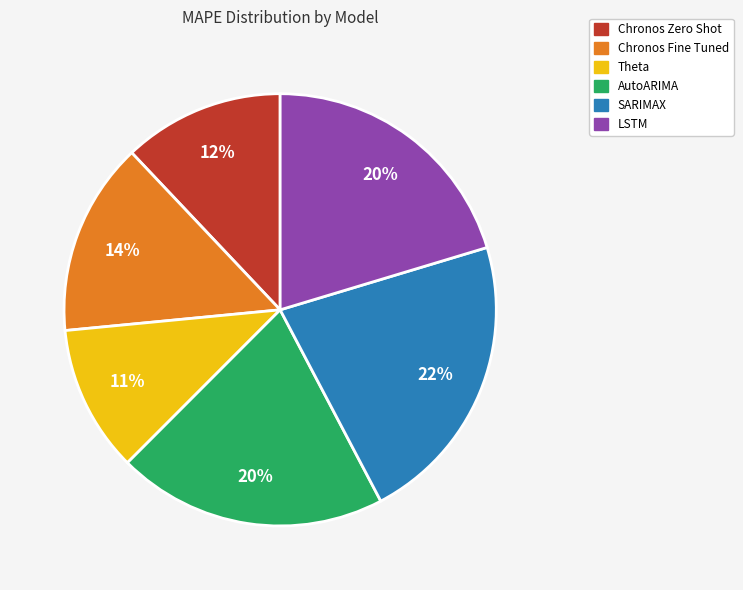

Is Chronos Fine Tuned the majority of the pie?

No